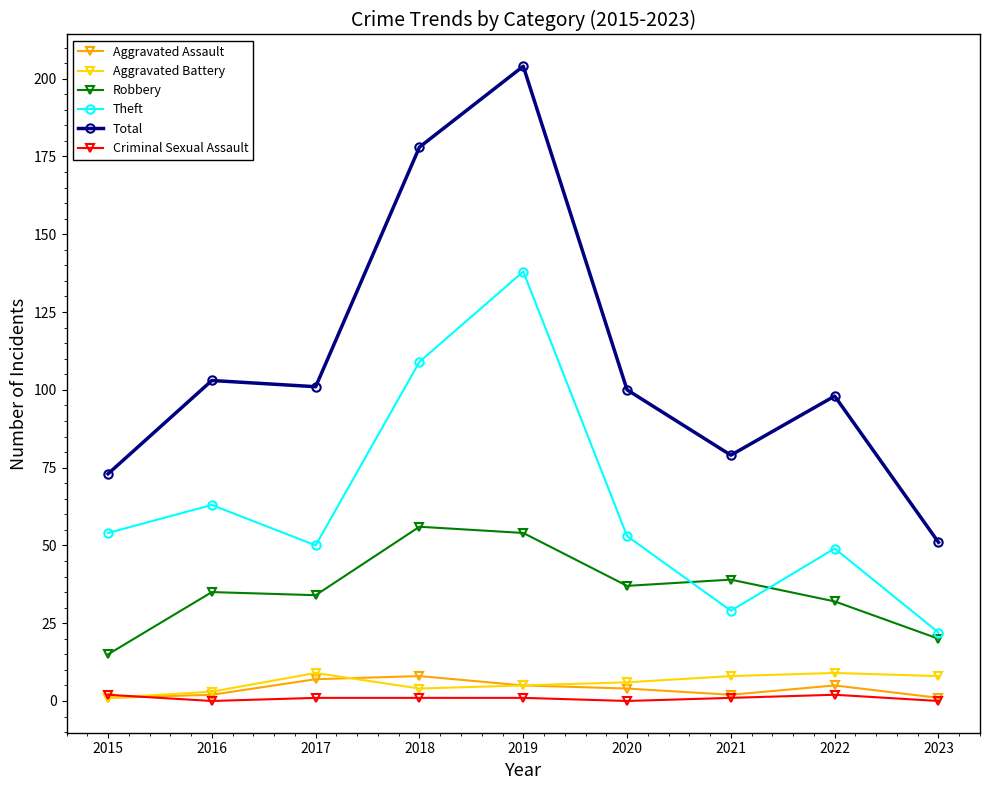

Read the Total value at 2015.

73